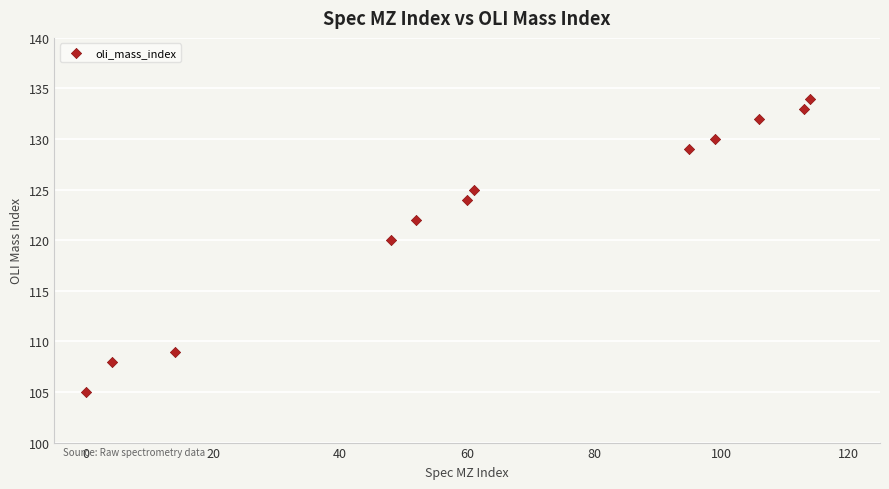

What is the average Y value?

123